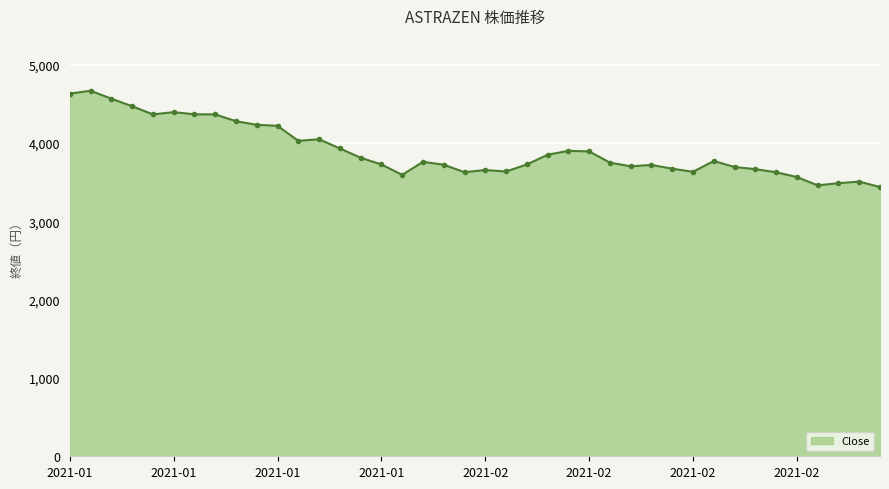

What is the sum of all values?

156089.7